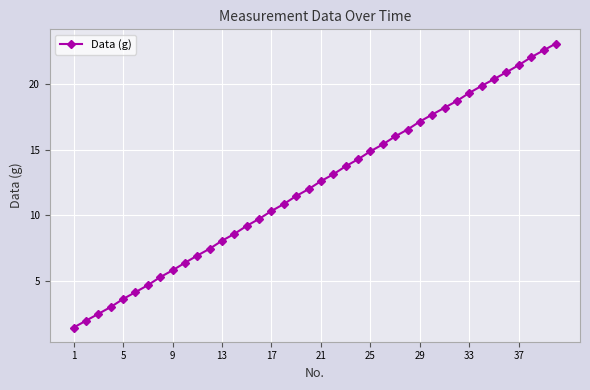

True or false: the data has more than 0 interior local peaks.

False